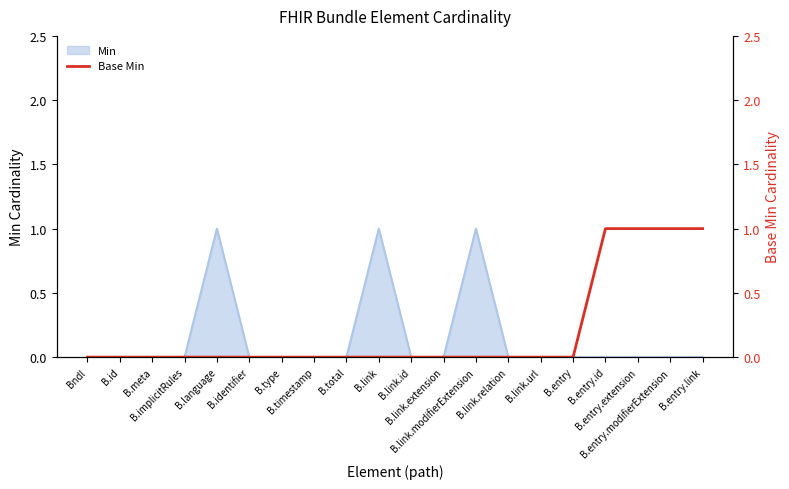

What value does the data have at B.entry.link?

1